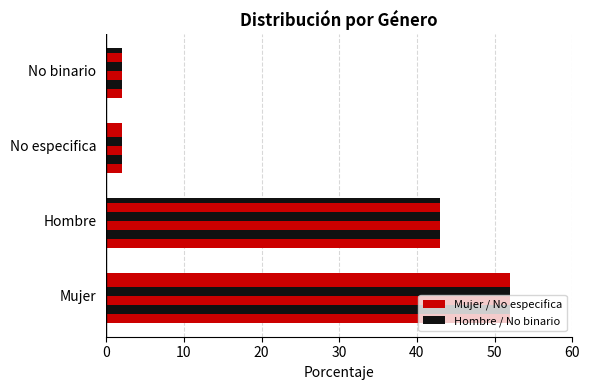

The value at No binario is 2. True or false?

True